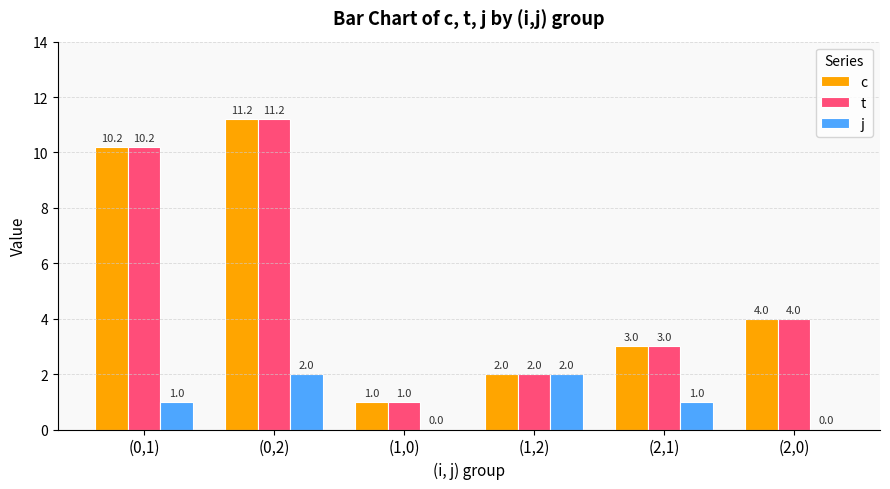

True or false: t has a value of 0.9 at (1,2).

False